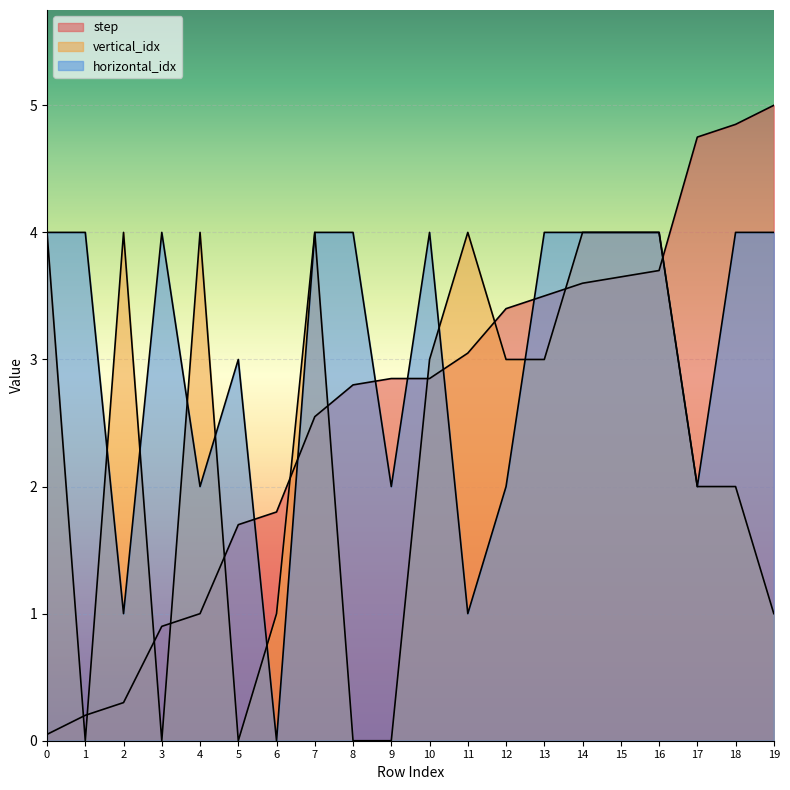

True or false: vertical_idx has a value of 2.0 at 18.

True